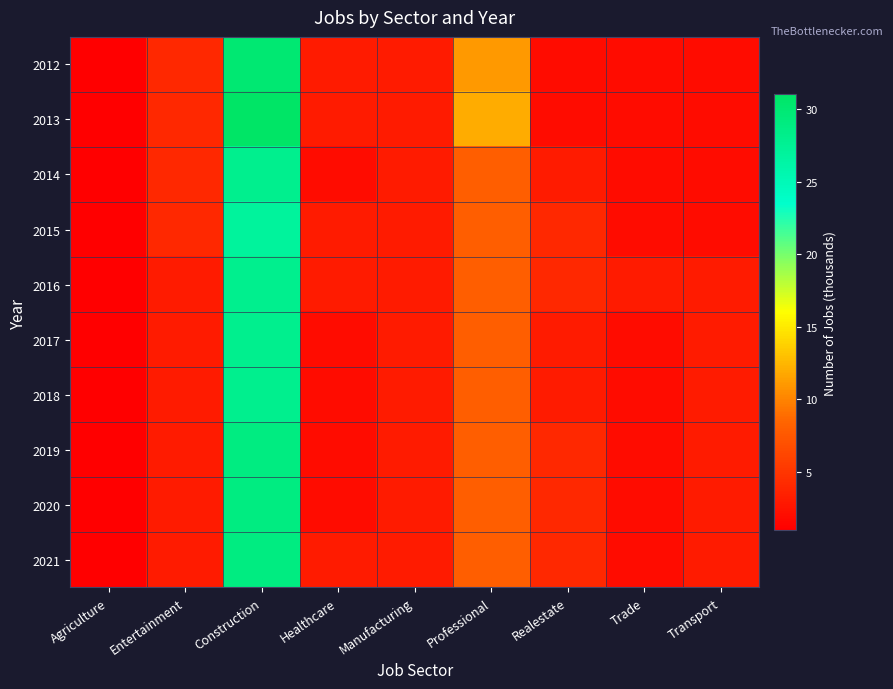

Reading left to right, what are all the values shown in this chart?

2012: Agriculture=1	Entertainment=4	Construction=30	Healthcare=3	Manufacturing=3	Professional=11	Realestate=2	Trade=2	Transport=2
2013: Agriculture=1	Entertainment=4	Construction=31	Healthcare=3	Manufacturing=3	Professional=12	Realestate=2	Trade=2	Transport=2
2014: Agriculture=1	Entertainment=4	Construction=28	Healthcare=2	Manufacturing=3	Professional=8	Realestate=3	Trade=2	Transport=2
2015: Agriculture=1	Entertainment=4	Construction=27	Healthcare=3	Manufacturing=3	Professional=8	Realestate=4	Trade=2	Transport=2
2016: Agriculture=1	Entertainment=3	Construction=28	Healthcare=3	Manufacturing=3	Professional=8	Realestate=4	Trade=3	Transport=3
2017: Agriculture=1	Entertainment=3	Construction=28	Healthcare=2	Manufacturing=3	Professional=8	Realestate=3	Trade=2	Transport=3
2018: Agriculture=1	Entertainment=3	Construction=28	Healthcare=2	Manufacturing=3	Professional=8	Realestate=3	Trade=2	Transport=3
2019: Agriculture=1	Entertainment=3	Construction=29	Healthcare=2	Manufacturing=3	Professional=8	Realestate=4	Trade=2	Transport=3
2020: Agriculture=1	Entertainment=3	Construction=29	Healthcare=2	Manufacturing=3	Professional=8	Realestate=4	Trade=2	Transport=3
2021: Agriculture=1	Entertainment=3	Construction=29	Healthcare=3	Manufacturing=3	Professional=8	Realestate=4	Trade=2	Transport=3